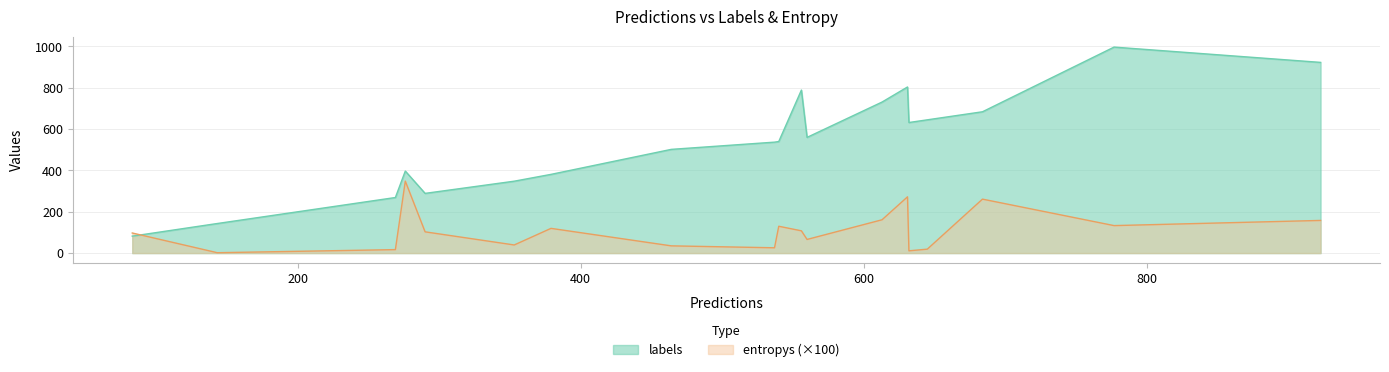

True or false: entropys and labels intersect in this chart.

False